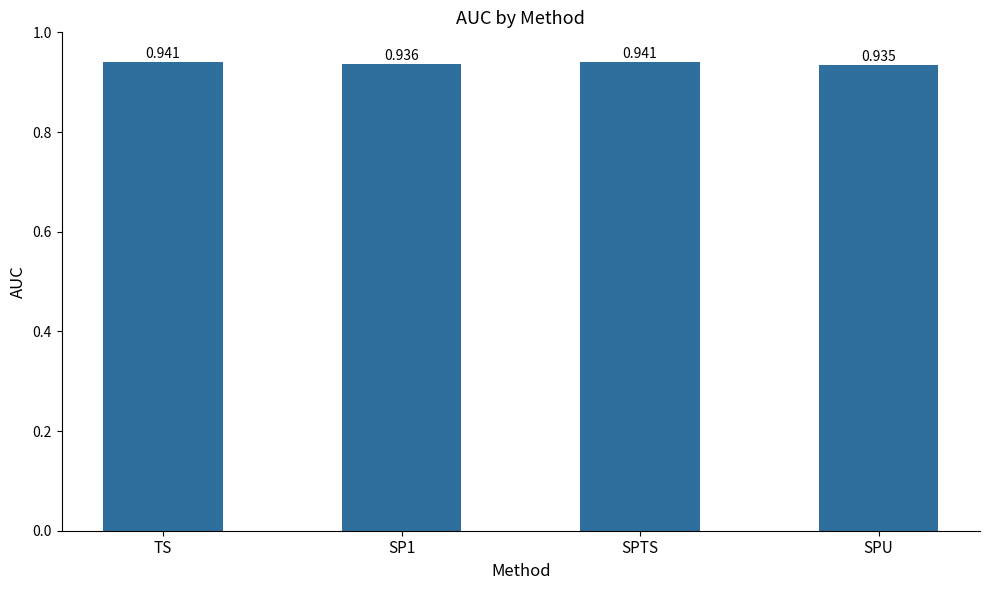

Between SP1 and TS, which is larger?

TS